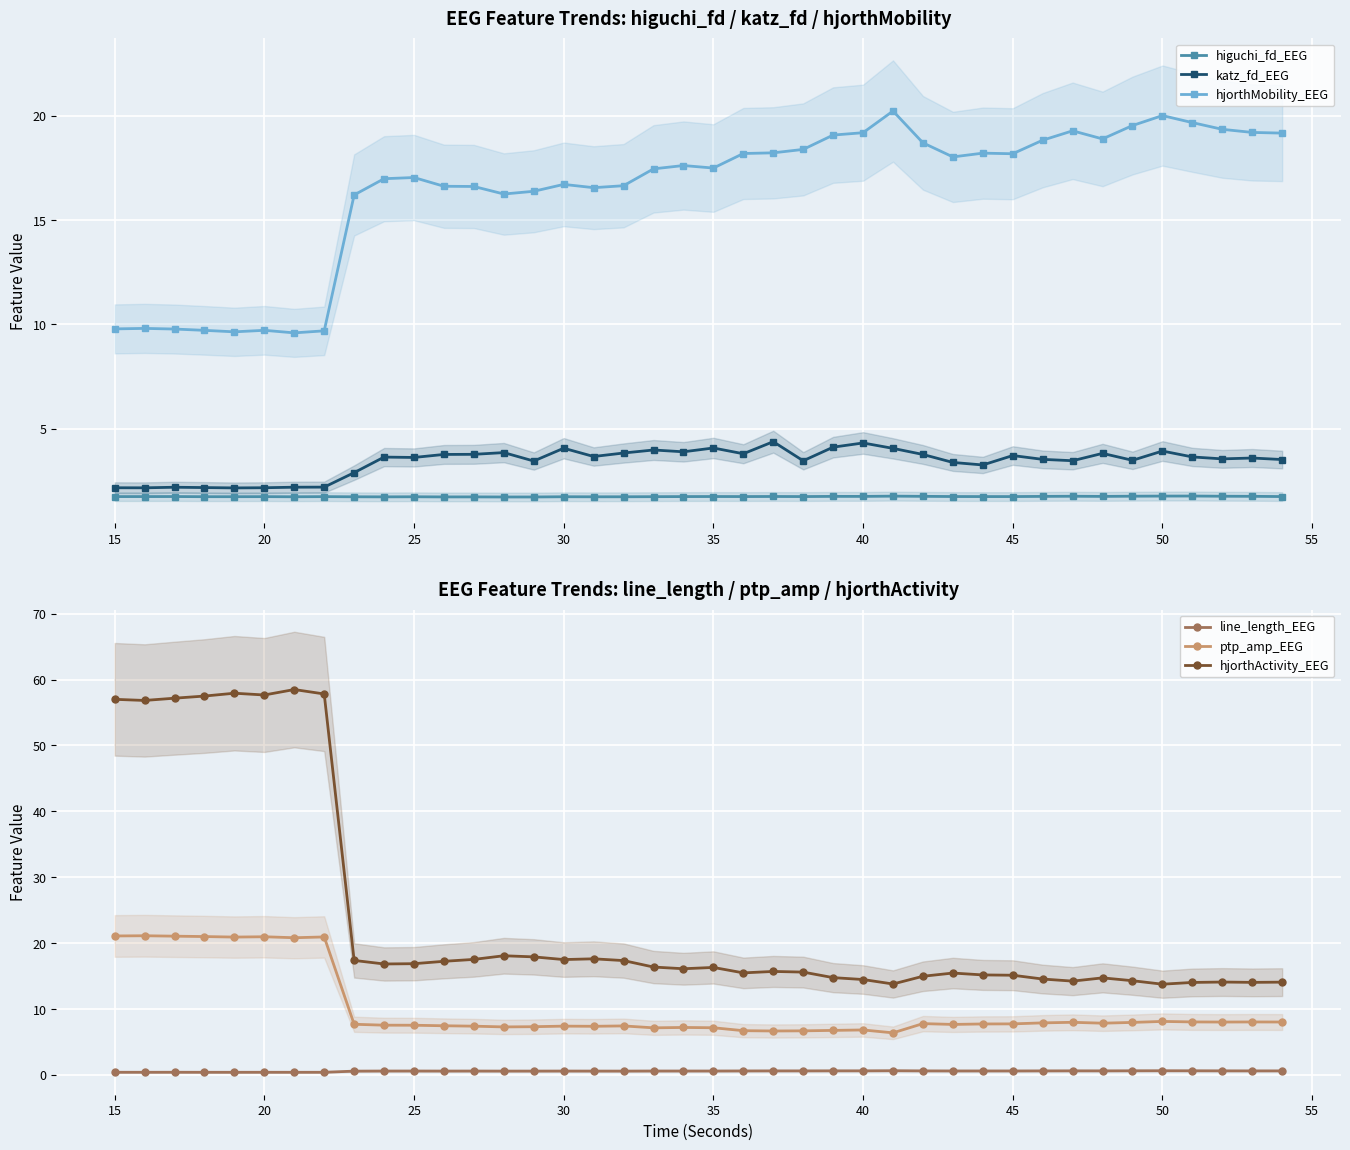

True or false: katz_fd_EEG has a value of 2.3 at 45.

False